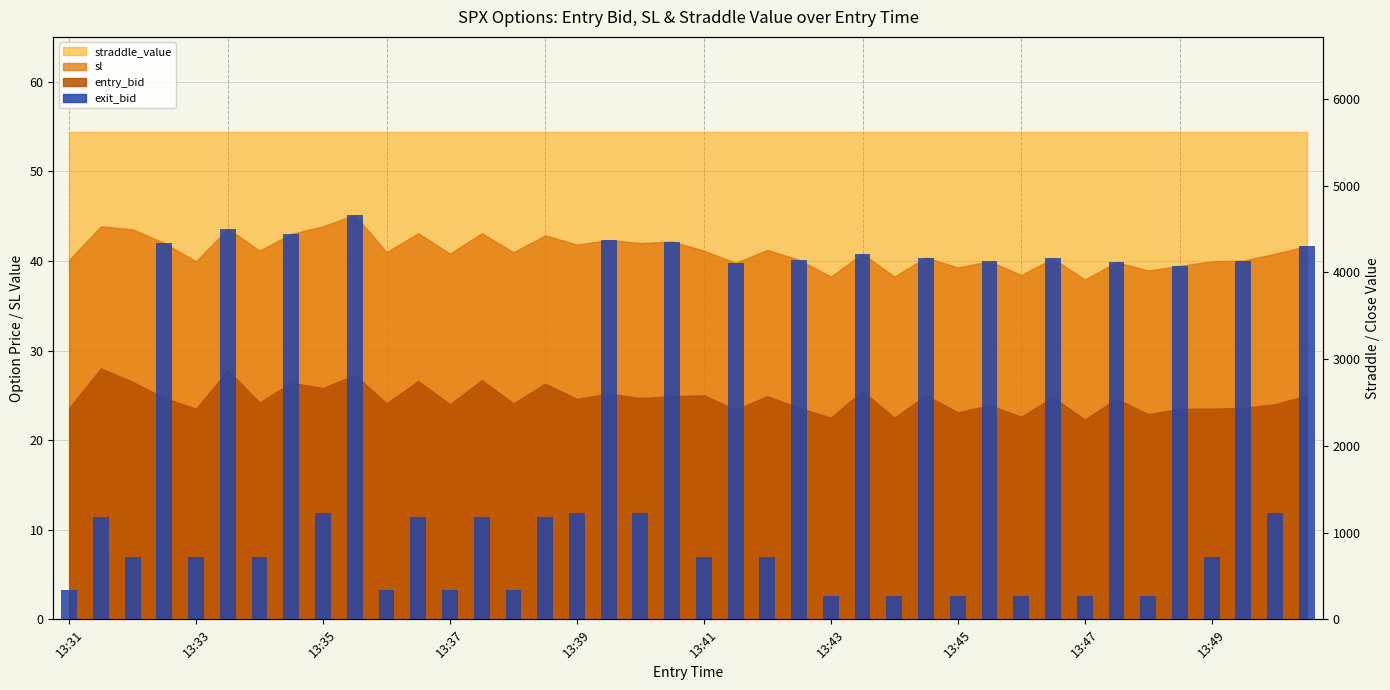

True or false: the data shows 2.6 at 13:43.

True